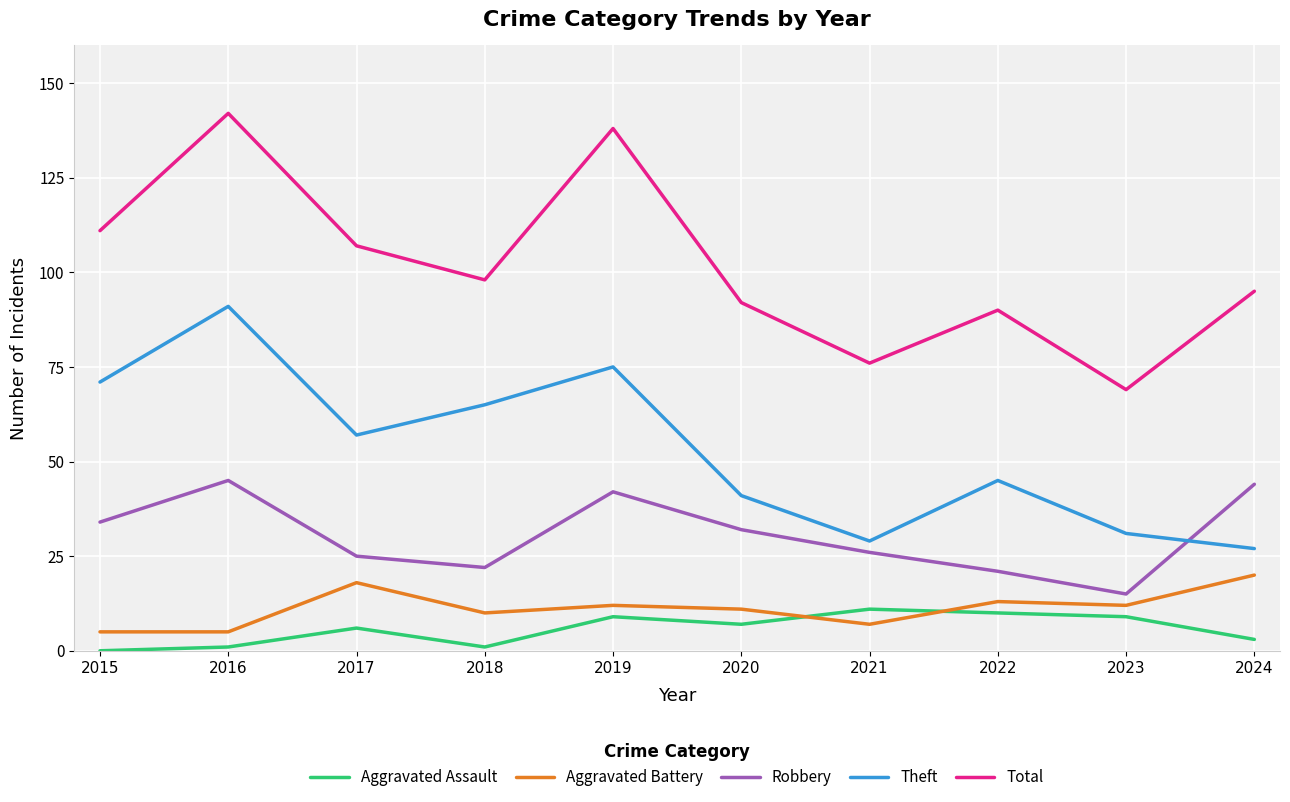

Which series has the widest spread of values?

Total